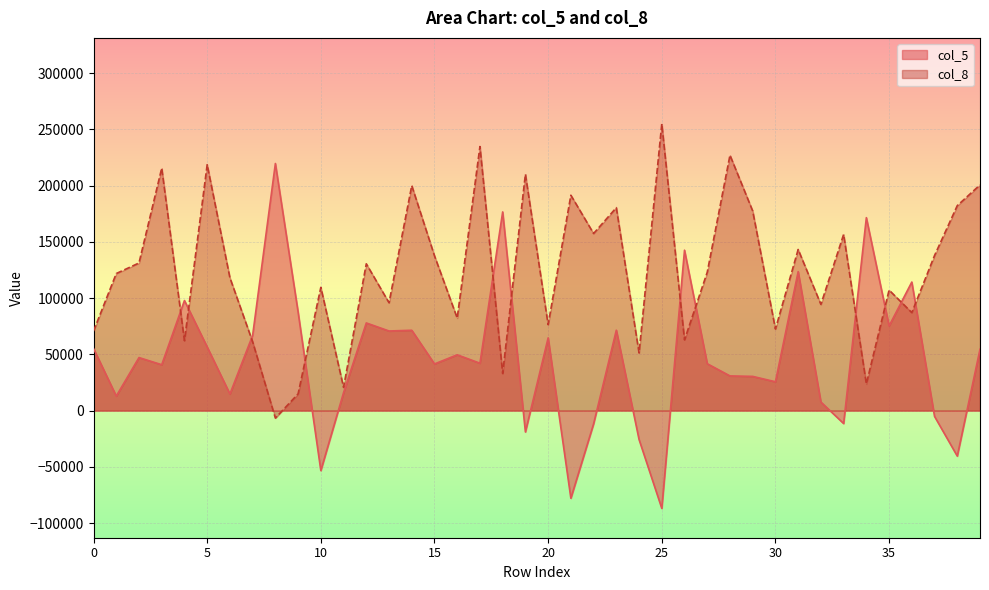

Reading left to right, what are all the values shown in this chart?

col_5: 55193.2	12903.8	47126.8	40777.3	97827.8	56558.5	14758.3	66886.8	219629.6	87592.6	-53326.6	15948.3	77902.4	70744.9	71404.8	41454.3	49589.1	42100.6	176590.2	-19003.3	64618.9	-77925.6	-11816.2	71463.9	-25734.4	-86929.4	142575.0	41664.8	30823.2	30395.5	25609.5	123513.5	7599.7	-11516.2	171481.5	75288.8	114254.4	-5192.9	-40460.7	54550.3
col_8: 70679.5	121803.1	131192.7	215511.0	62108.6	218560.8	118067.6	61091.9	-6656.7	14848.6	109533.9	20615.5	130465.6	95841.8	199963.6	137578.6	82225.3	234697.7	32940.3	210122.6	76387.6	191425.2	157384.4	180363.7	51236.3	254823.1	62868.7	122953.4	226983.0	177393.3	72486.4	143186.4	94378.9	156562.5	23715.3	107108.9	87057.5	137820.7	182166.7	200598.4